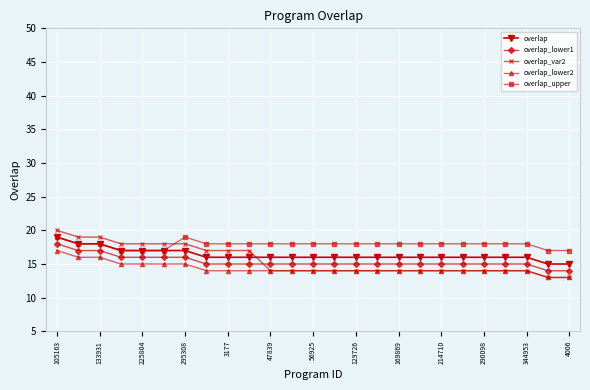

Does the chart have visible grid lines?

Yes